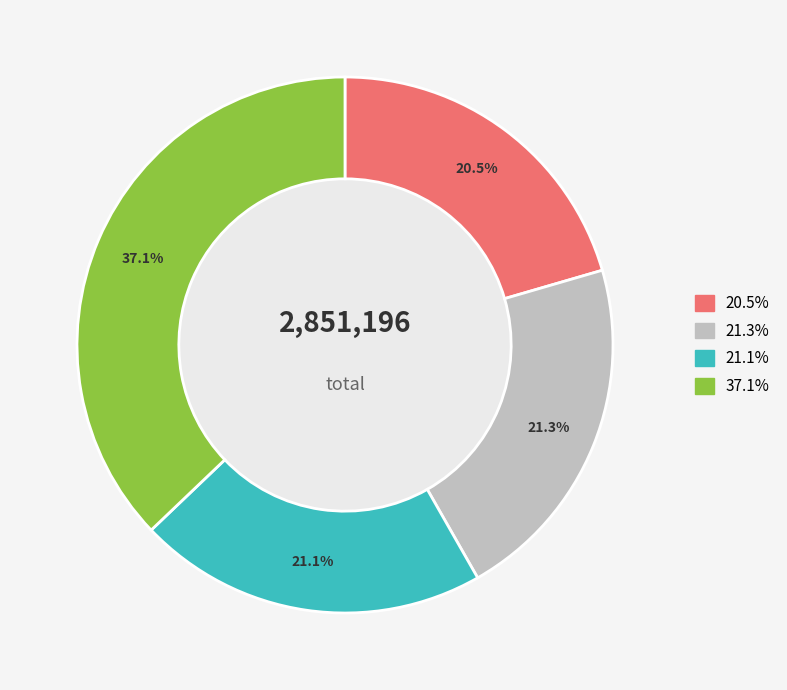

Count the number of slices in the pie.

4